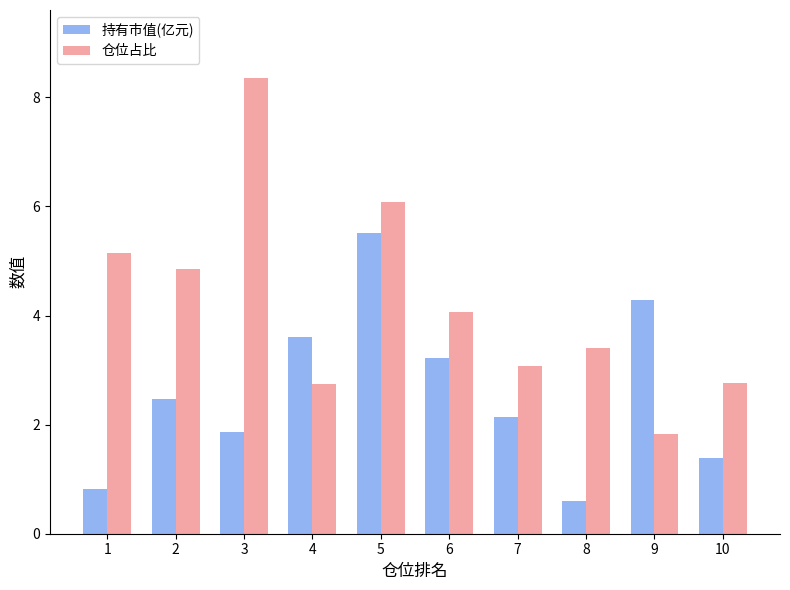

Which series has the largest range (max minus min)?

仓位占比